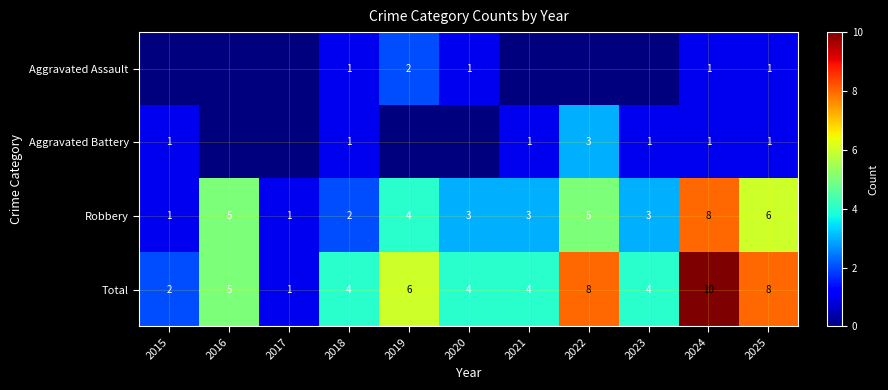

The value of Robbery at 2017 is 0. True or false?

False